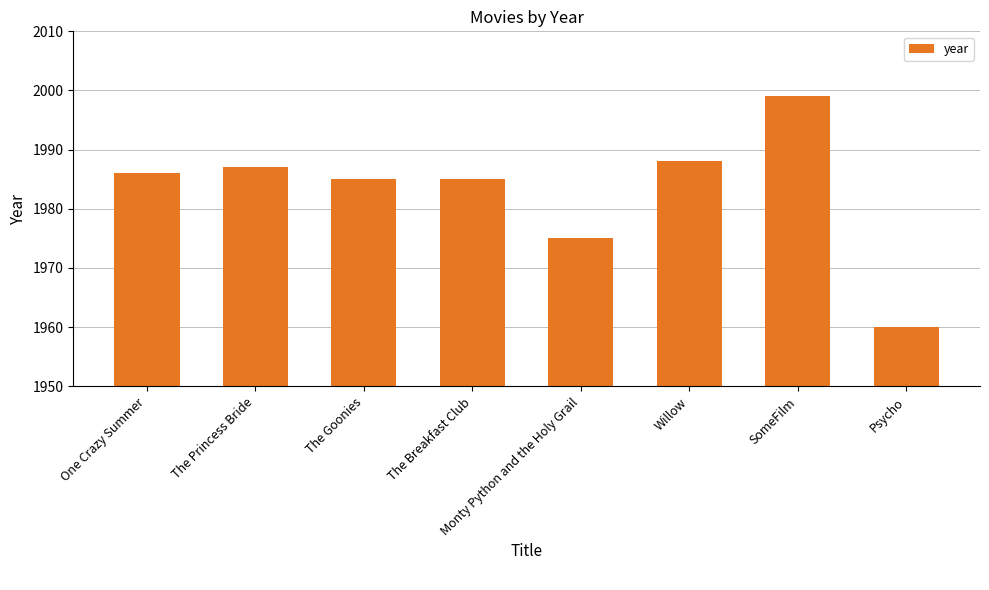

What is the change in value from One Crazy Summer to Psycho?

-26